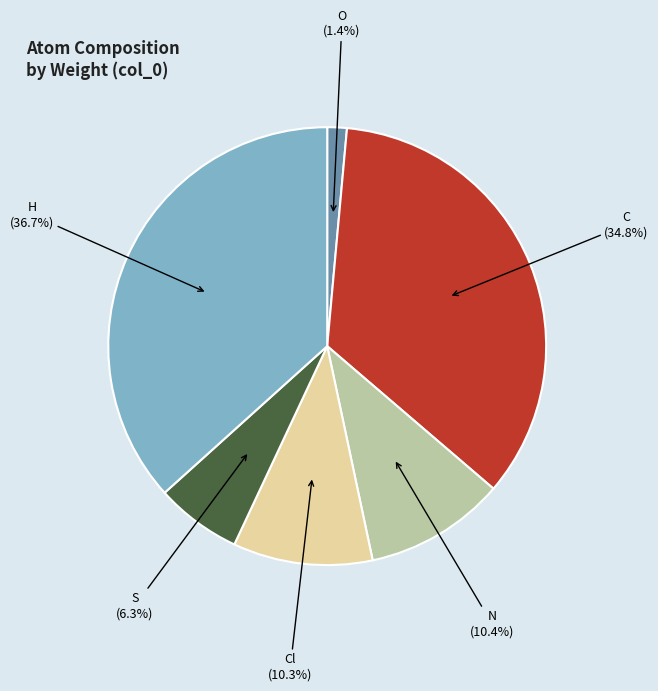

Is it true that Cl is 10% of the pie?

True